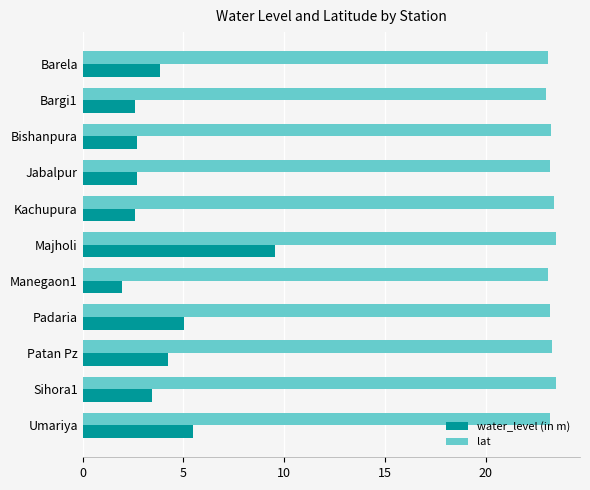

What is the sum of all water_level (in m) values?

44.1